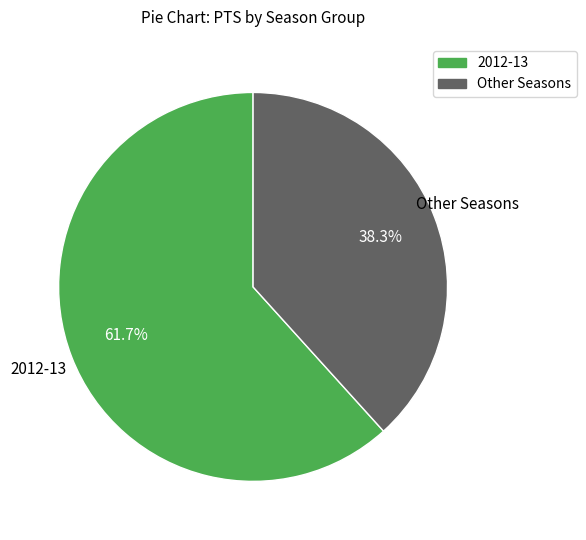

What is the ratio of the value at Other Seasons to the value at 2012-13?

0.6